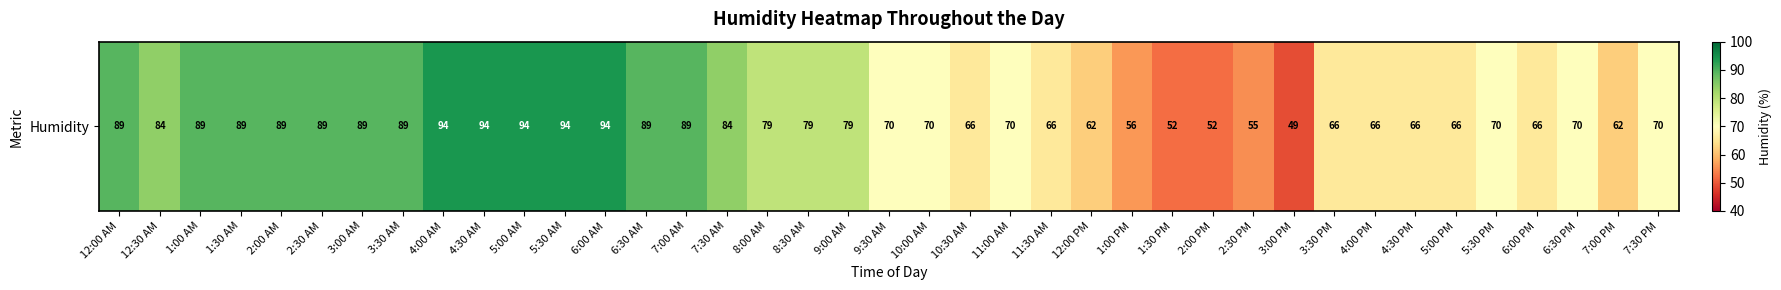

What is the ratio of the value at 10:00 AM to the value at 12:30 AM?

0.8